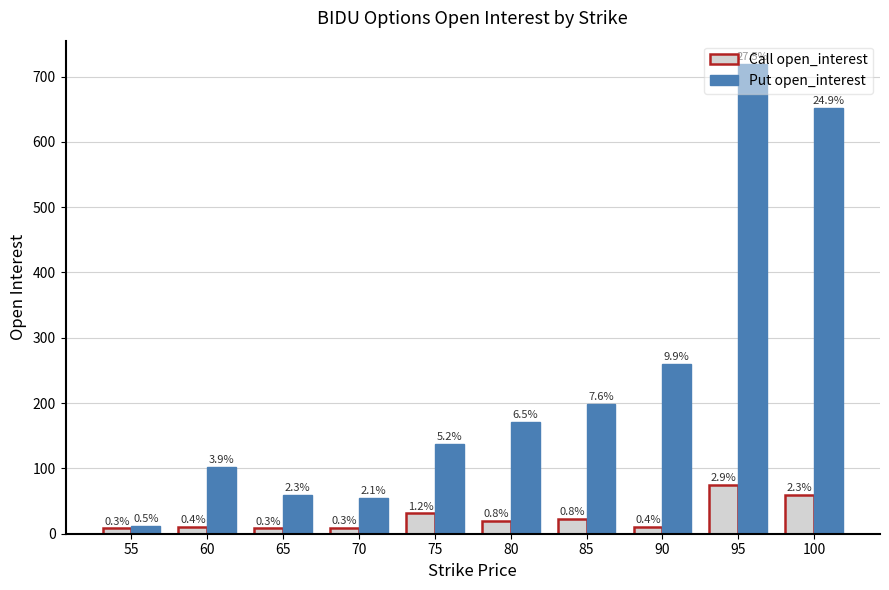

True or false: Put open_interest has a value of 55 at 80.

False